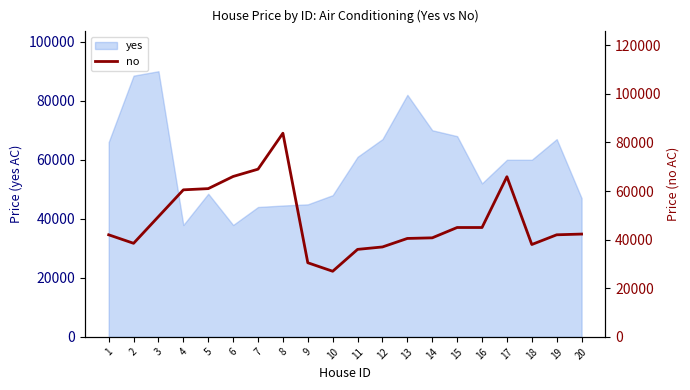

What is the smallest value displayed?

27000